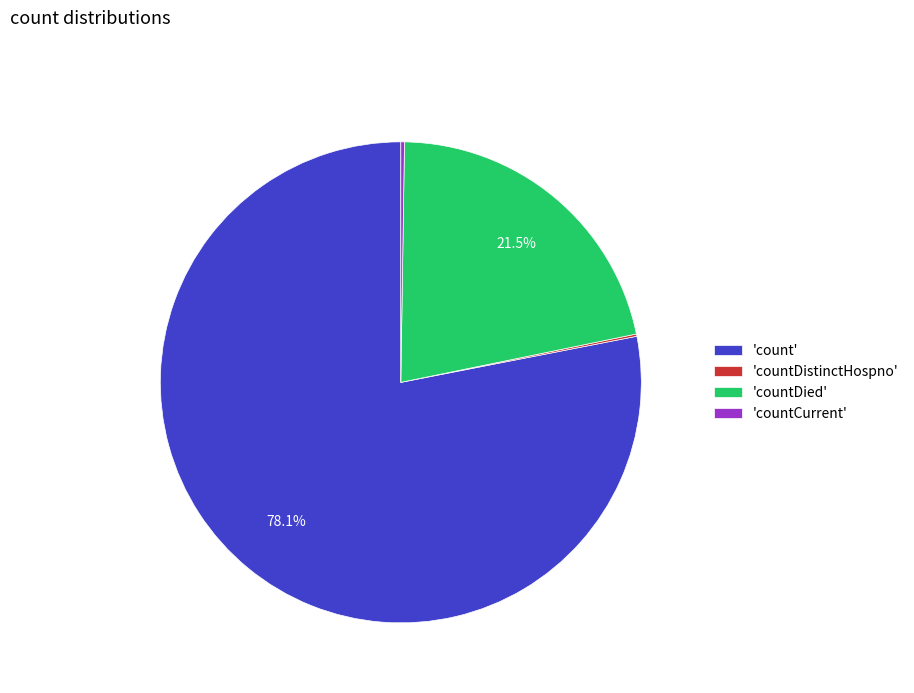

Is there any slice that represents more than half of the pie?

Yes